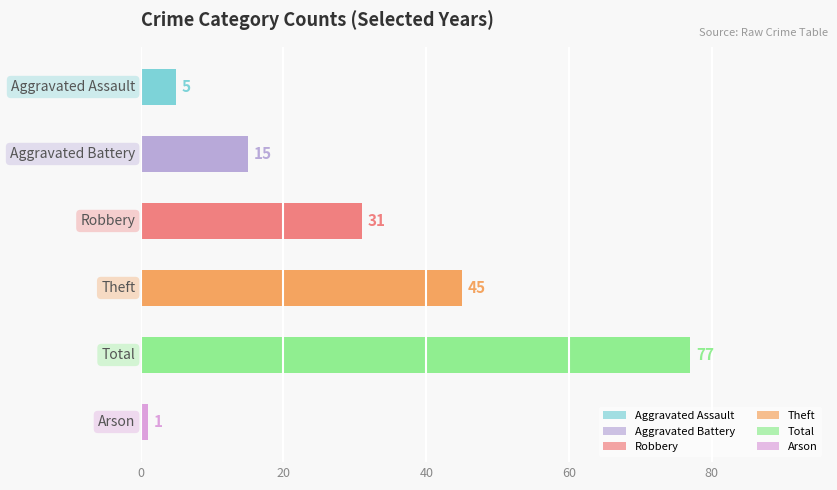

What is the value of the 6th bar from the top?

1